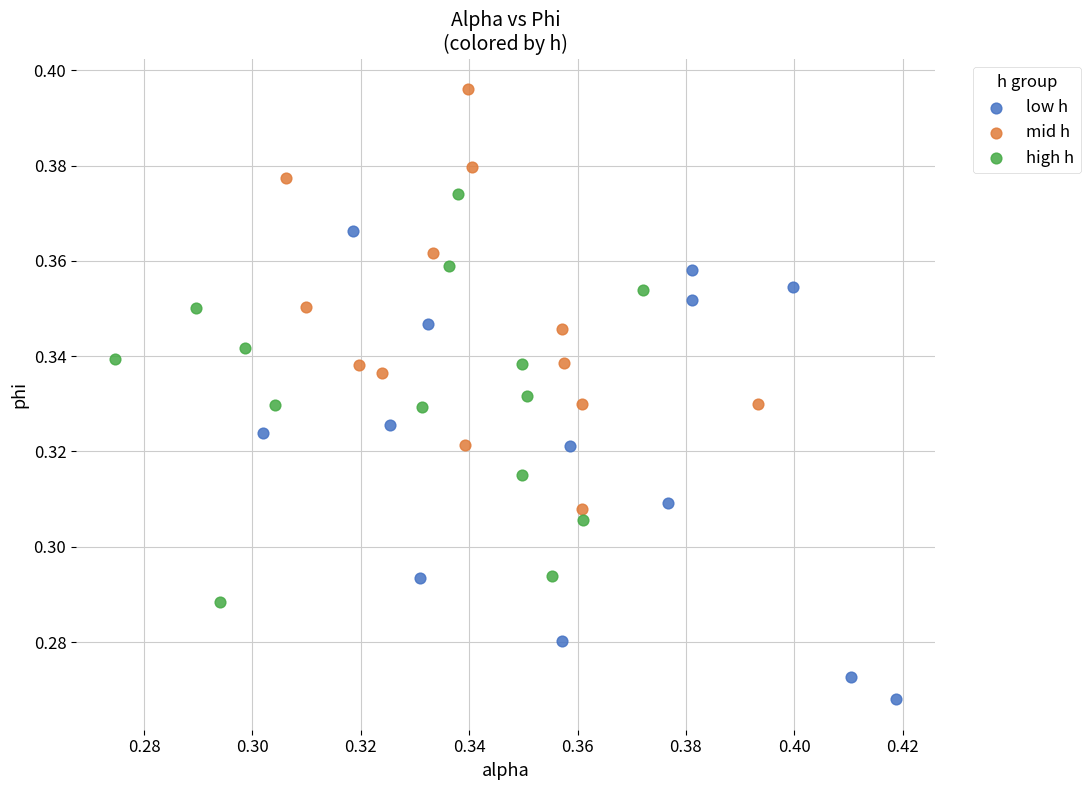

Which series contains the lowest Y value?

low h